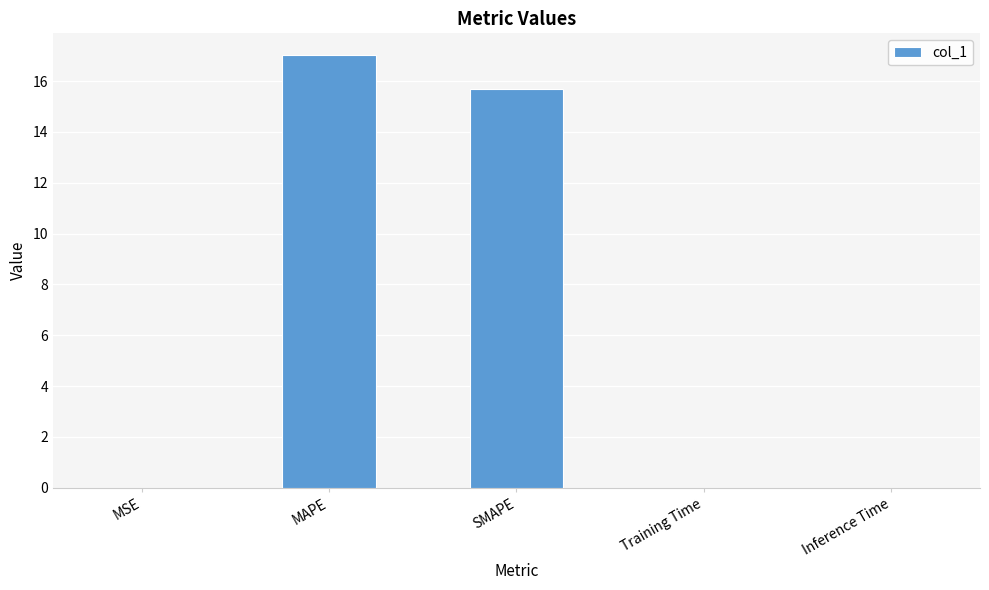

What is the maximum value shown in the chart?

17.0